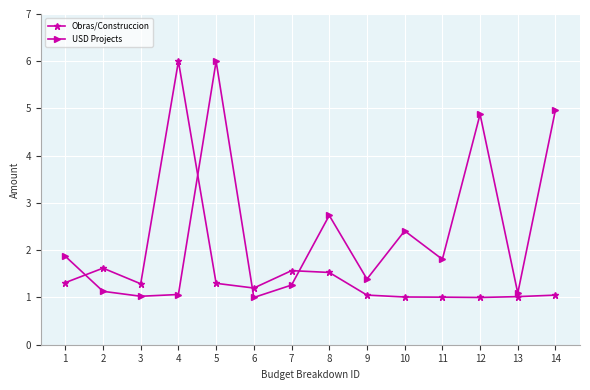

At how many categories does at least one series exceed 3?

4